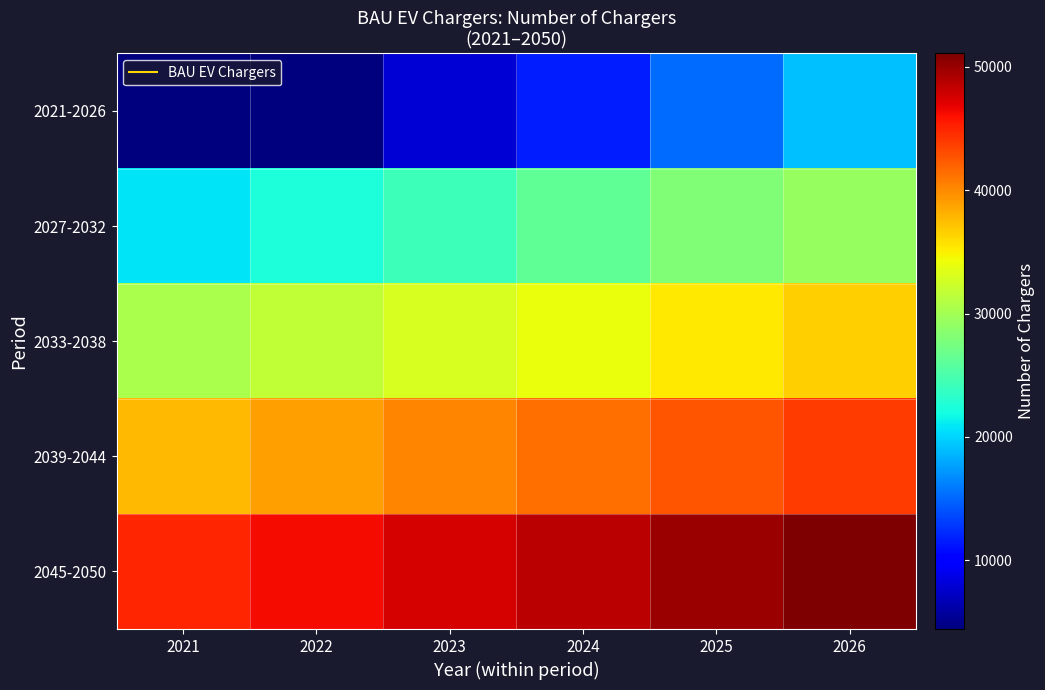

What is the minimum value shown in the chart?

4411.0